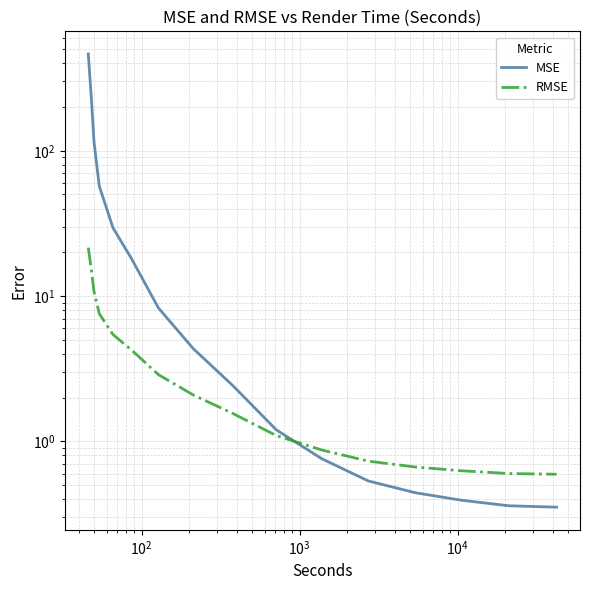

True or false: MSE has more than 0 points higher than both neighbors.

False